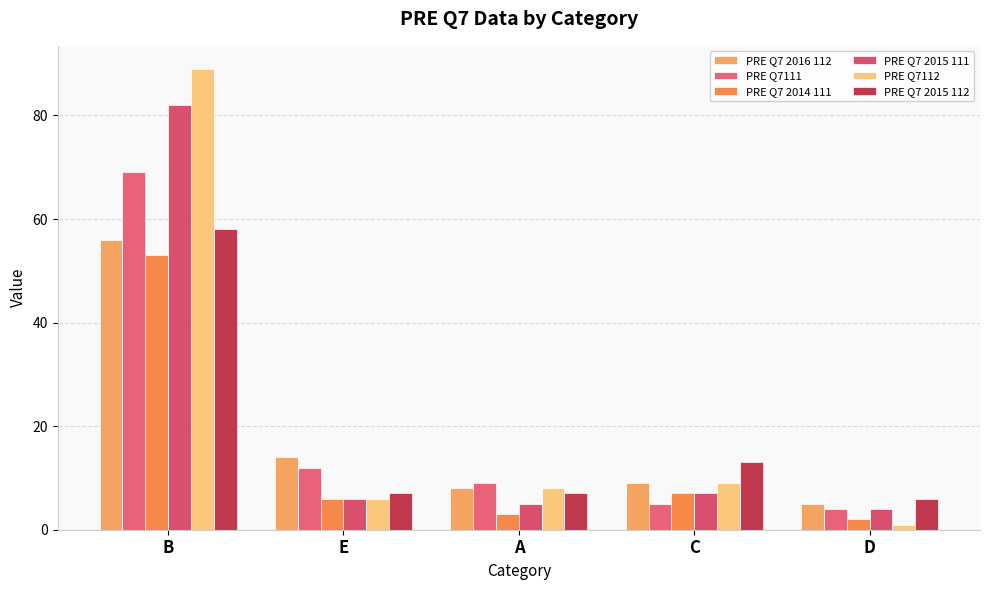

What is the sum of all PRE Q7 2015 112 values?

91